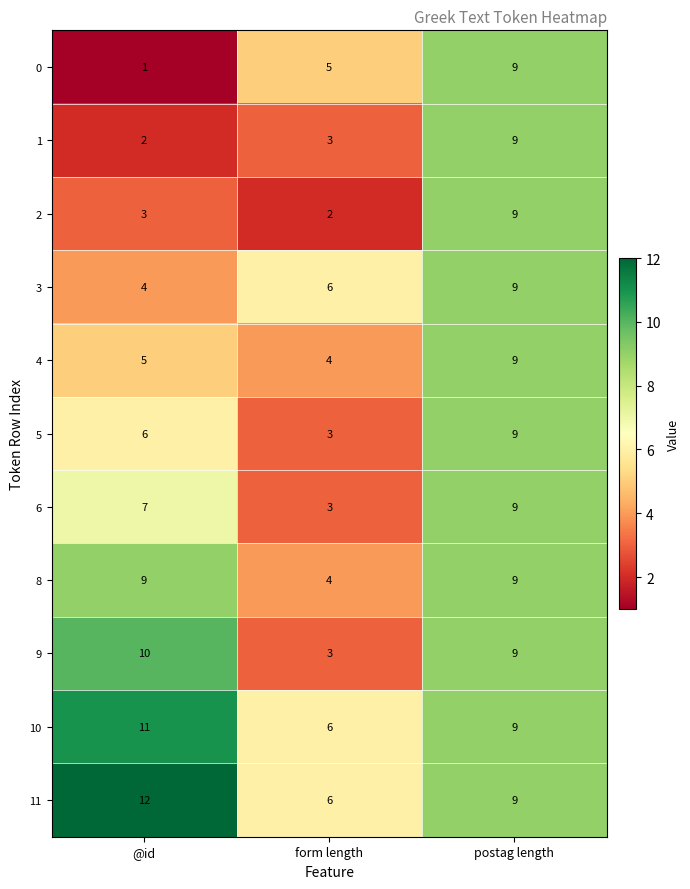

What is the greatest value displayed?

12